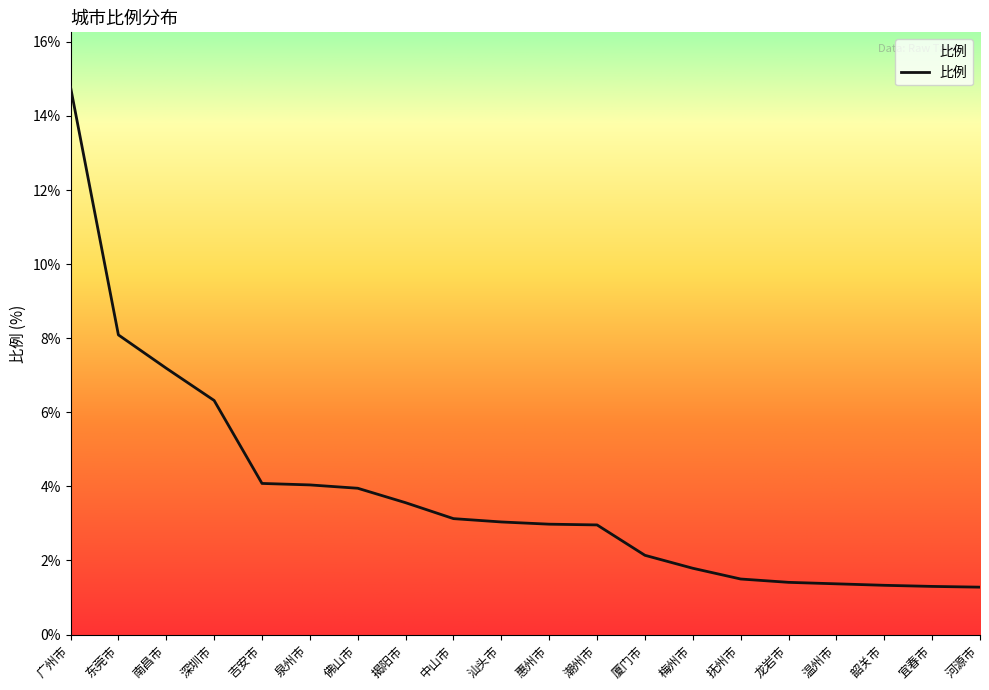

What position from the left is 南昌市?

3